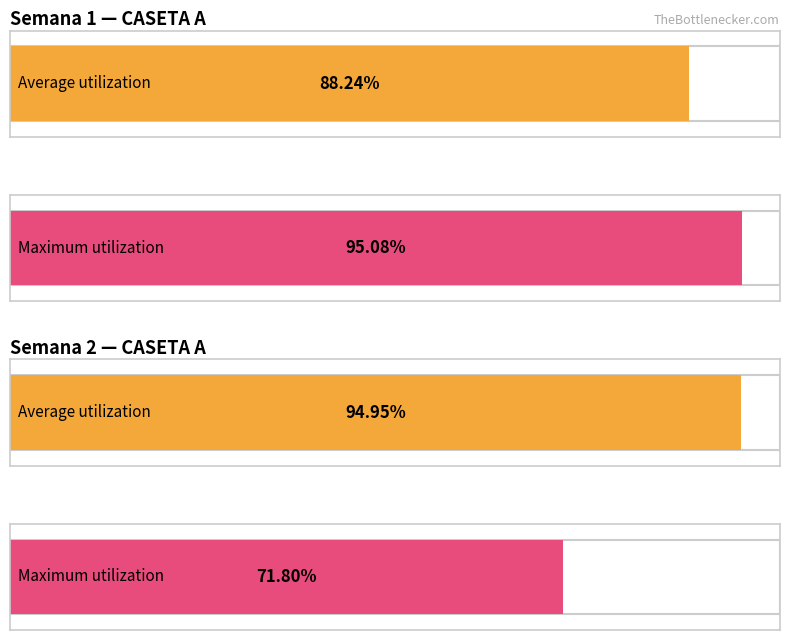

Does the chart contain stacked bars?

No